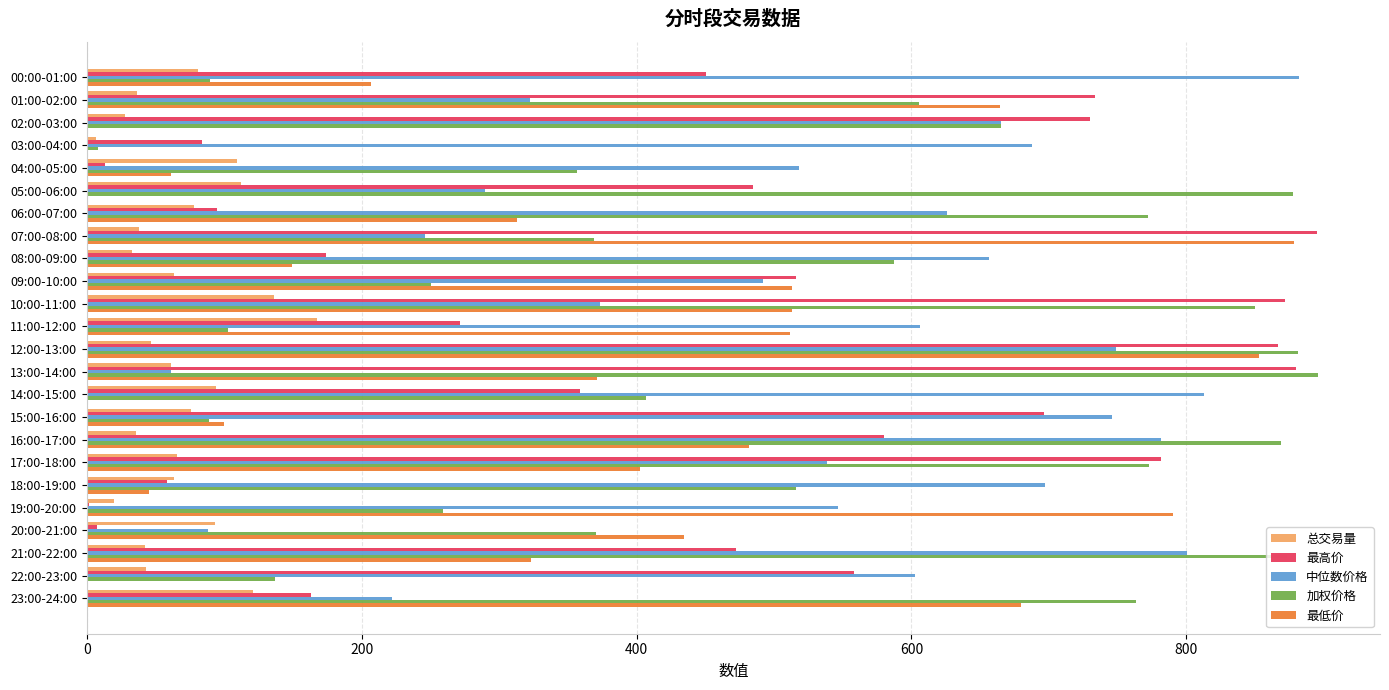

True or false: 最高价 has a value of 515.9 at 09:00-10:00.

True